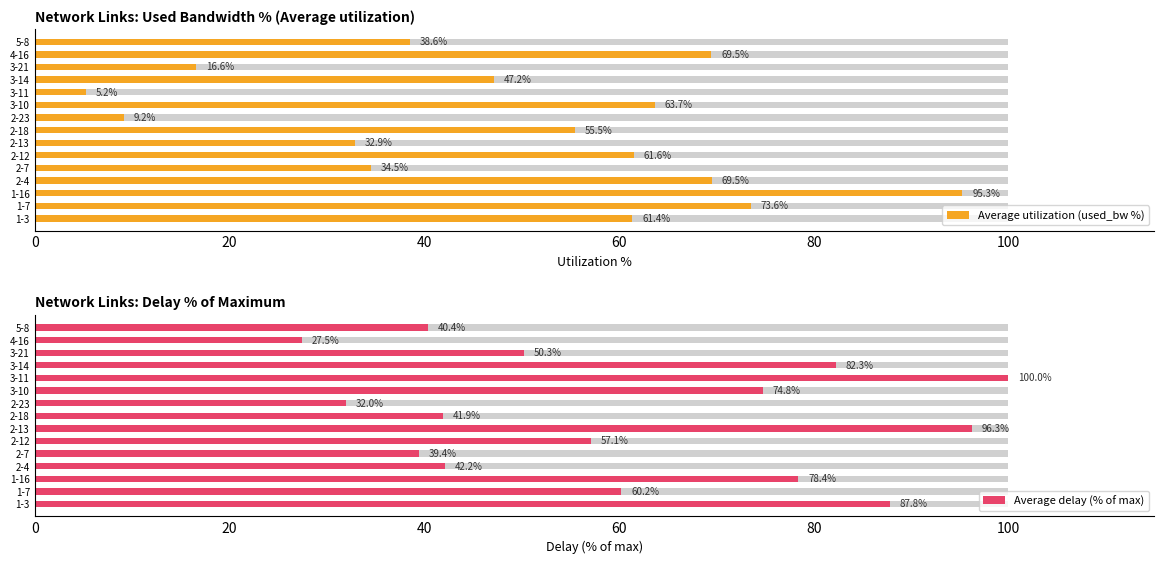

What is the total value across all series at 3-10?

138.5